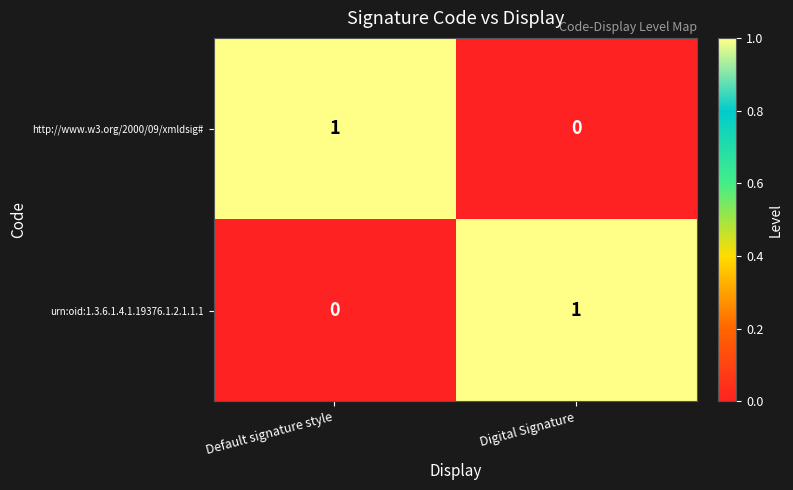

The value of urn:oid:1.3.6.1.4.1.19376.1.2.1.1.1 at Digital Signature is 1. True or false?

True